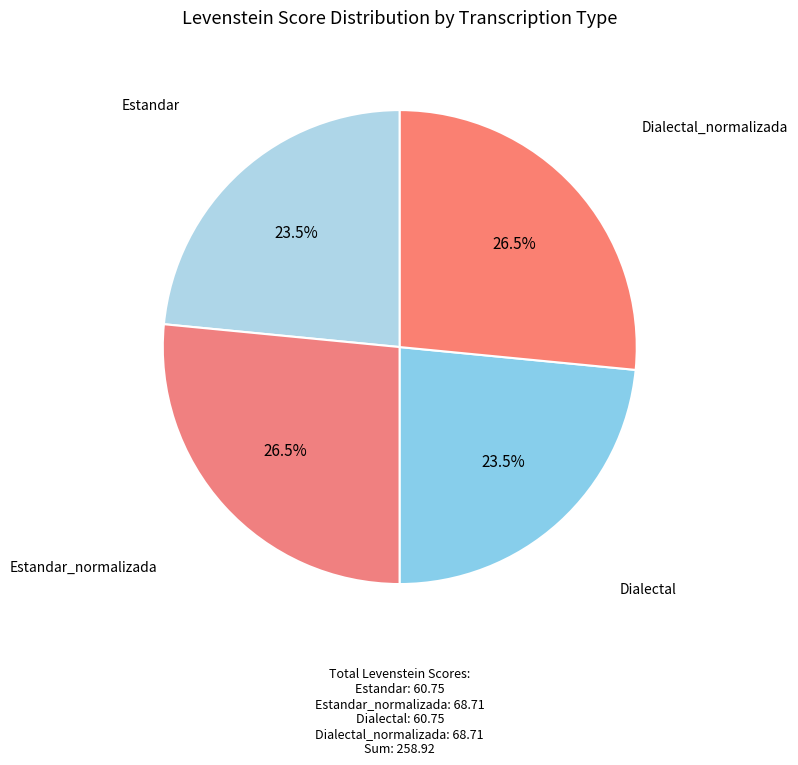

What is the smallest slice in the pie chart?

Estandar